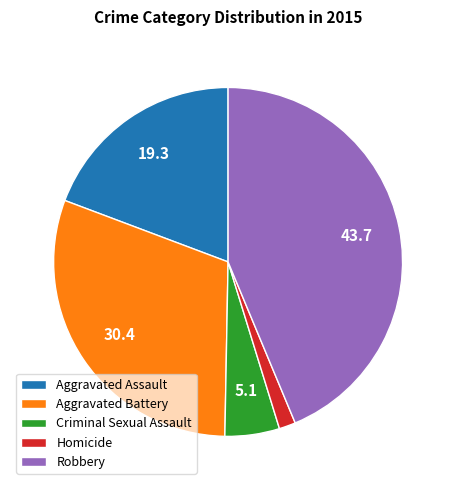

Rank the categories by value from lowest to highest.

Homicide, Criminal Sexual Assault, Aggravated Assault, Aggravated Battery, Robbery